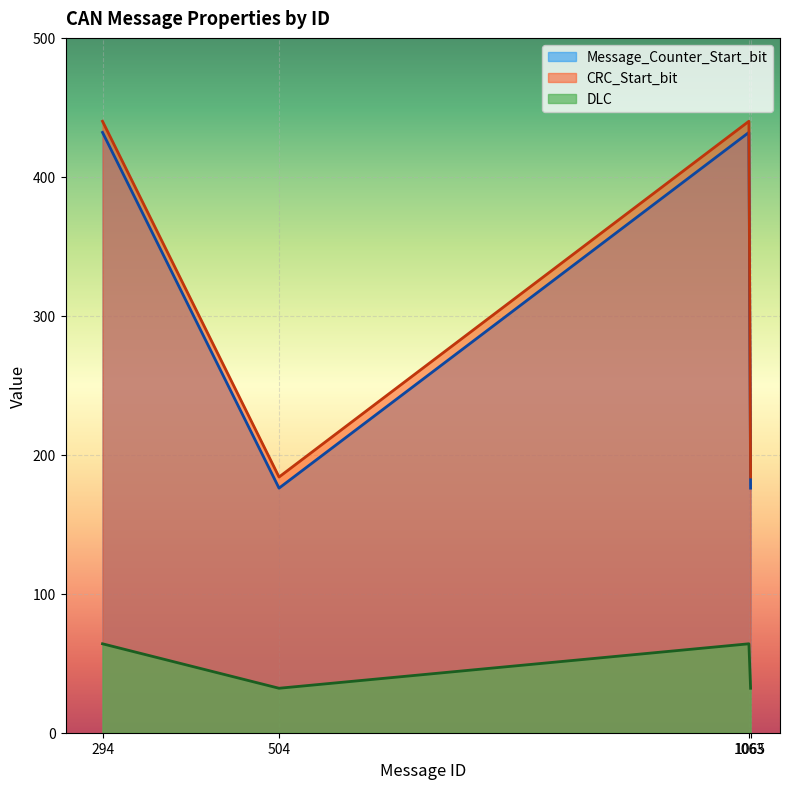

True or false: Message_Counter_Start_bit and DLC cross at least once.

False